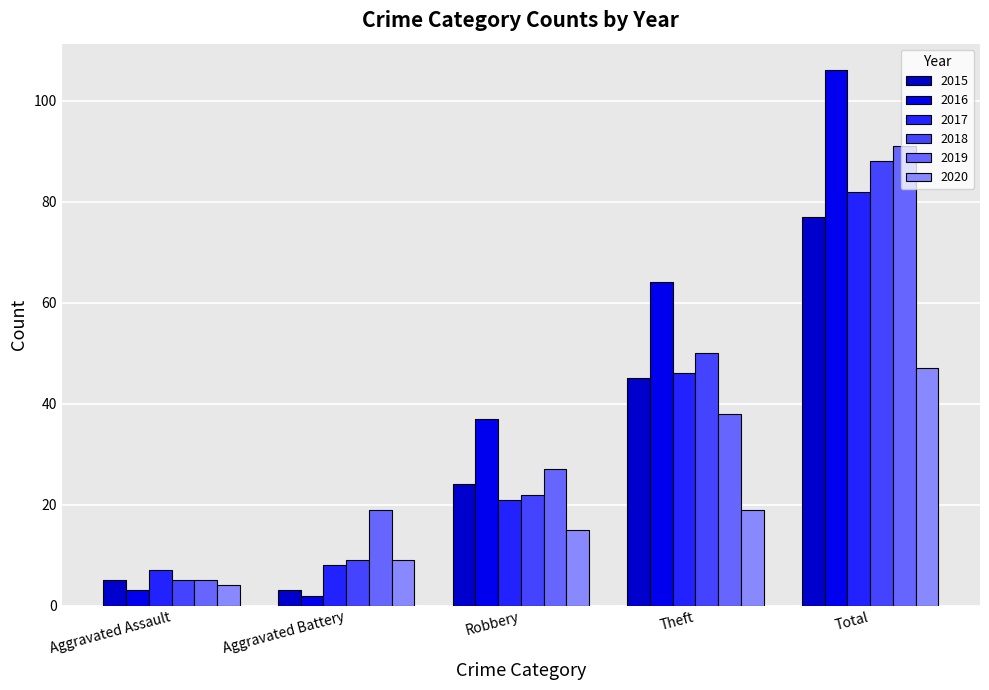

Which series changed the most between Aggravated Assault and Aggravated Battery?

2019